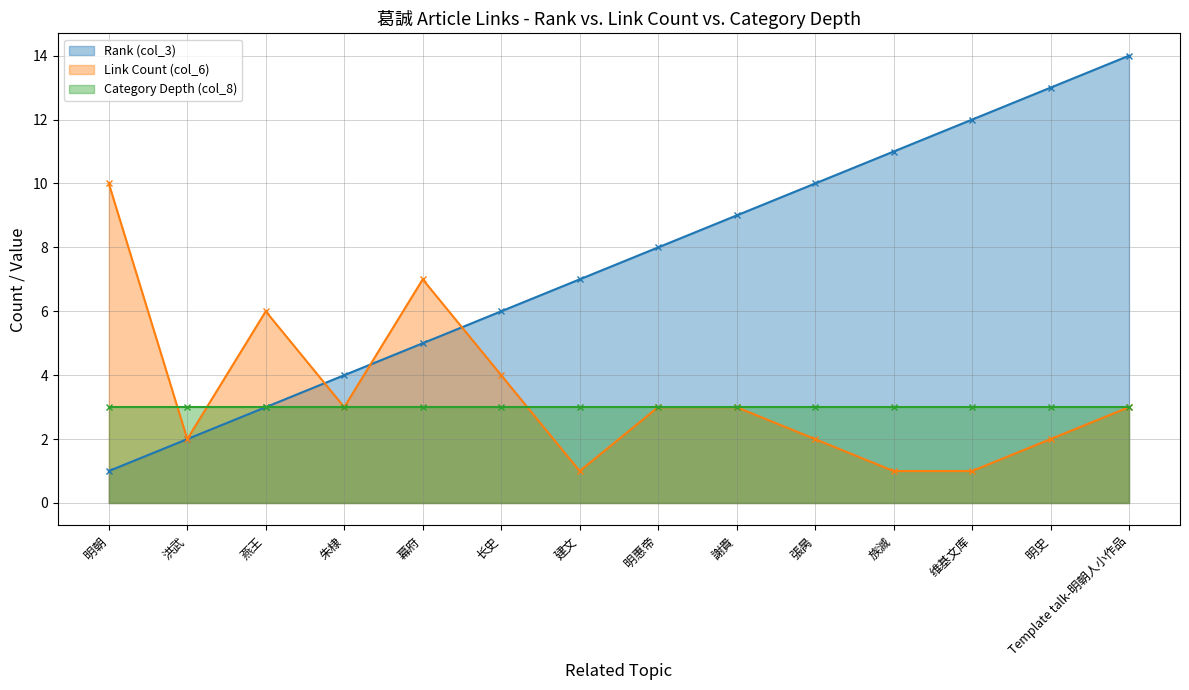

How many Link Count (col_6) values are between 2 and 4?

8